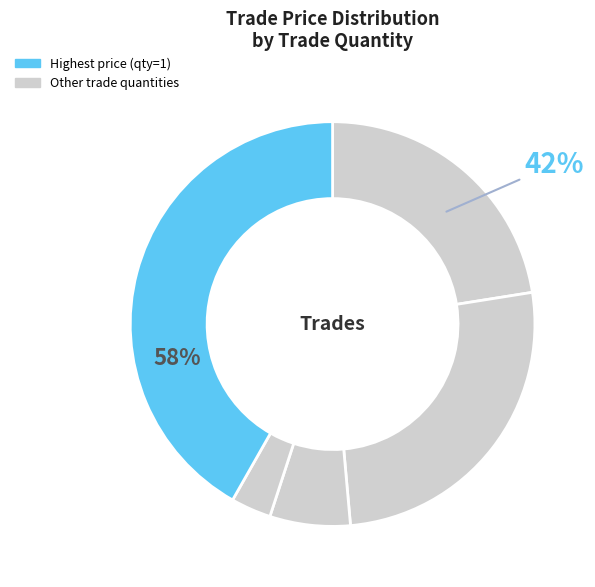

Is 20 the majority of the pie?

No